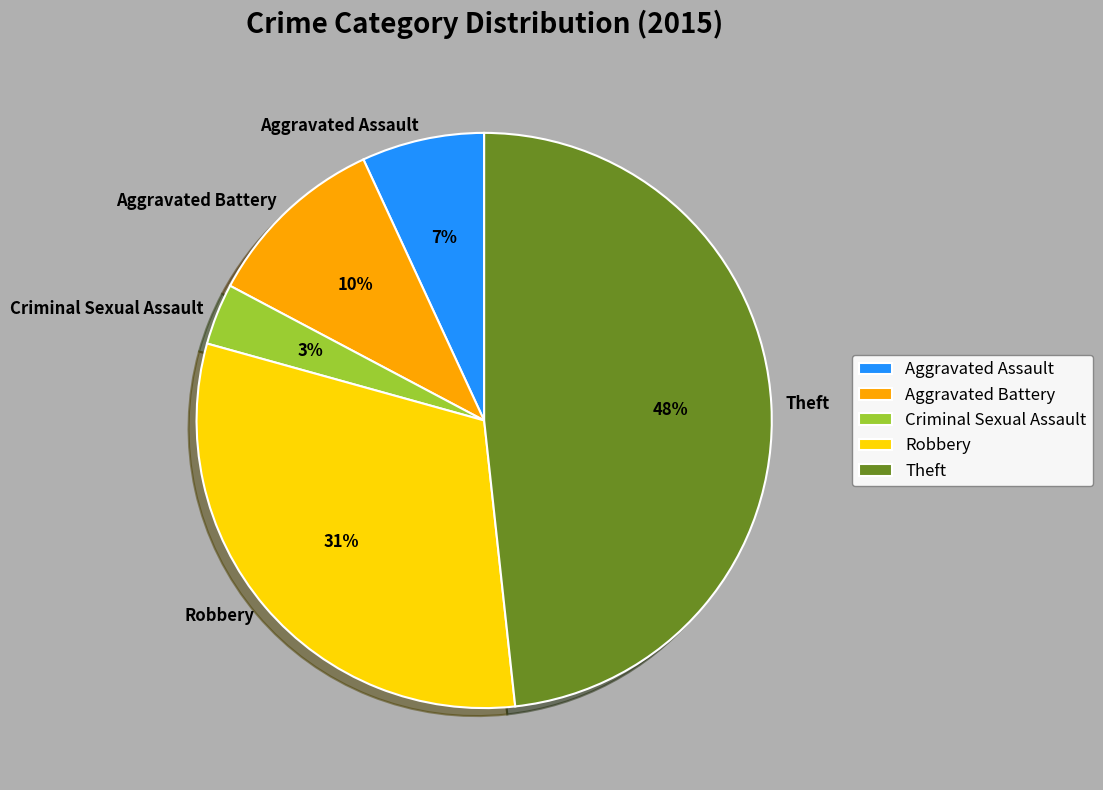

Rank the categories by value from lowest to highest.

Criminal Sexual Assault, Aggravated Assault, Aggravated Battery, Robbery, Theft